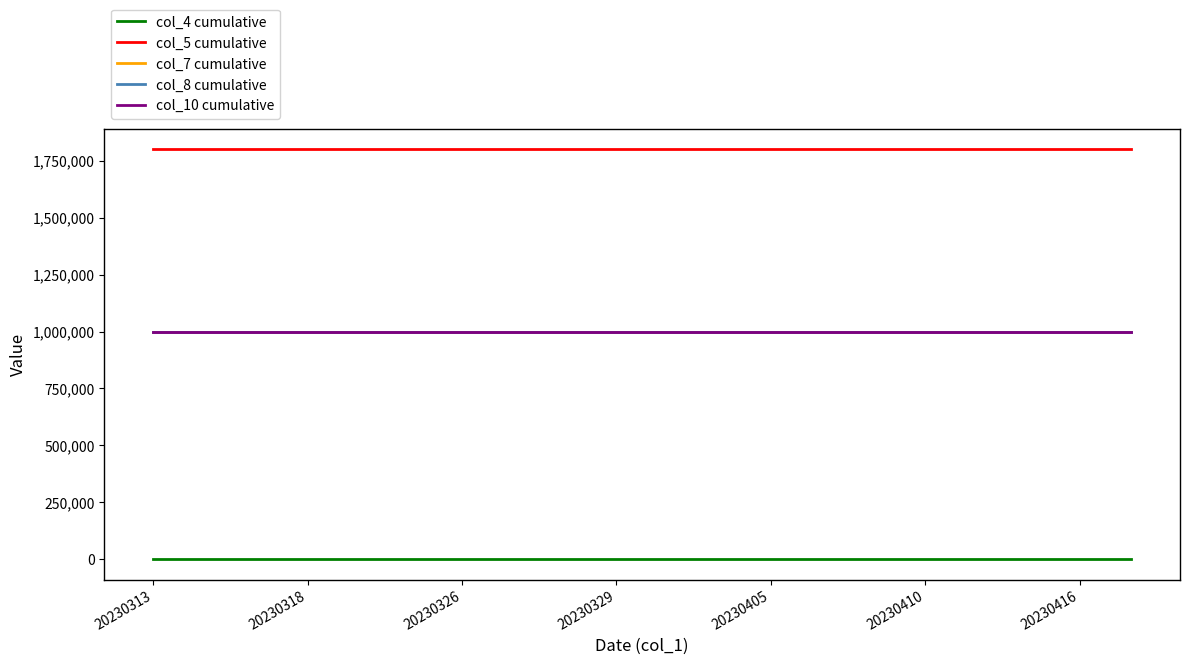

Is this an area chart (filled region under the line)?

No